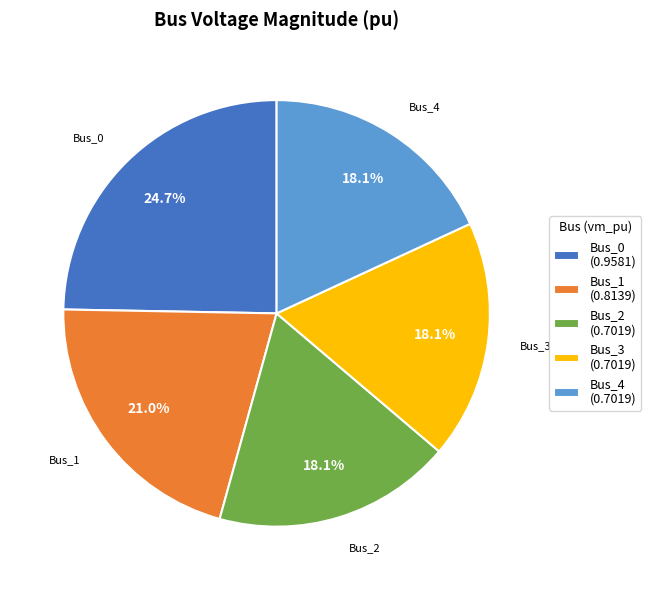

Which slice is the largest?

Bus_0